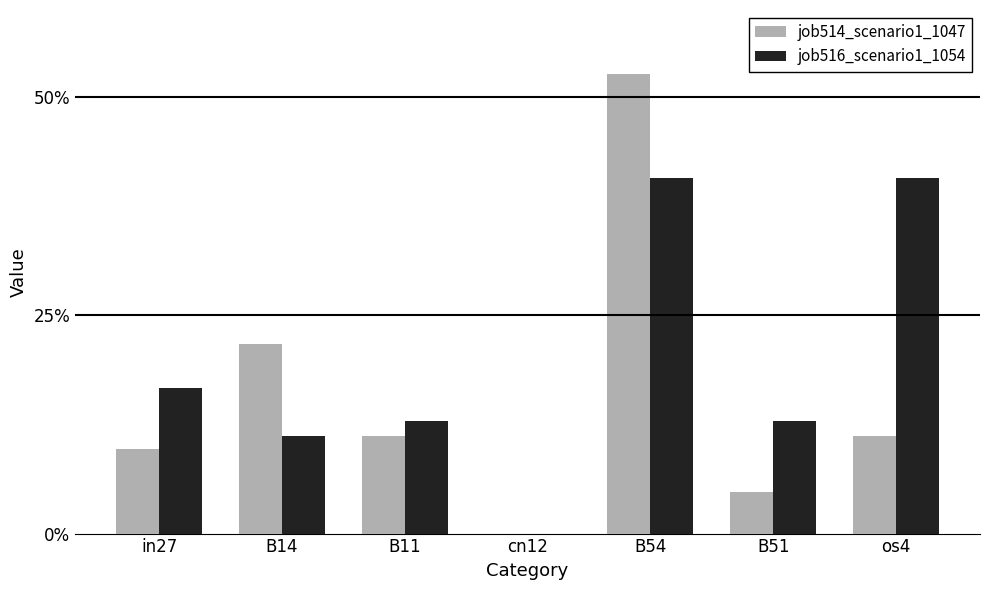

Are the bars grouped side by side (vs. stacked)?

Yes